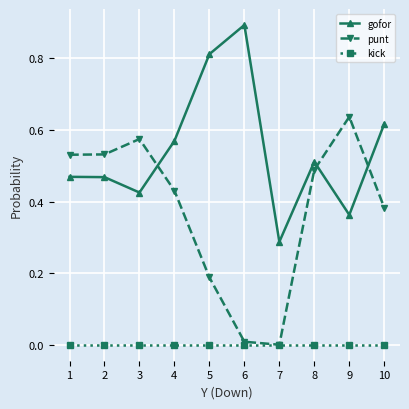

What is the greatest value displayed?

0.9